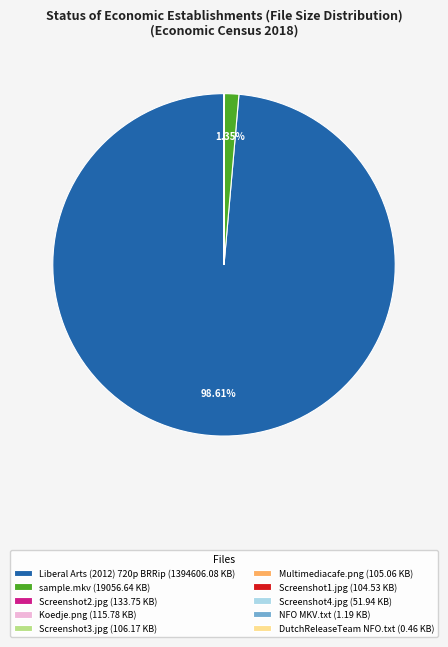

To the nearest percent, what is the combined percentage of Liberal Arts (2012) 720p BRRip and sample.mkv?

100%